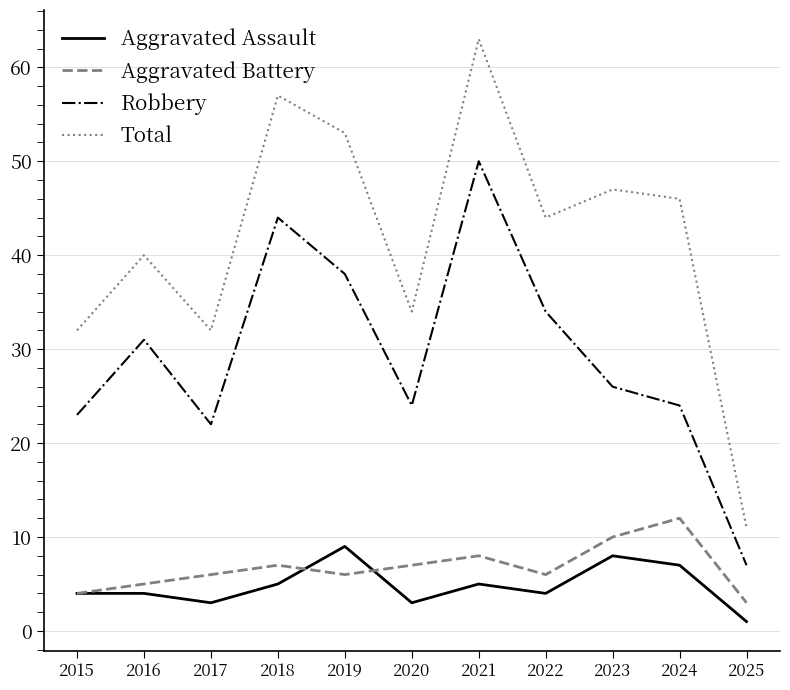

What is the spread (max minus min) of values at 2021?

58